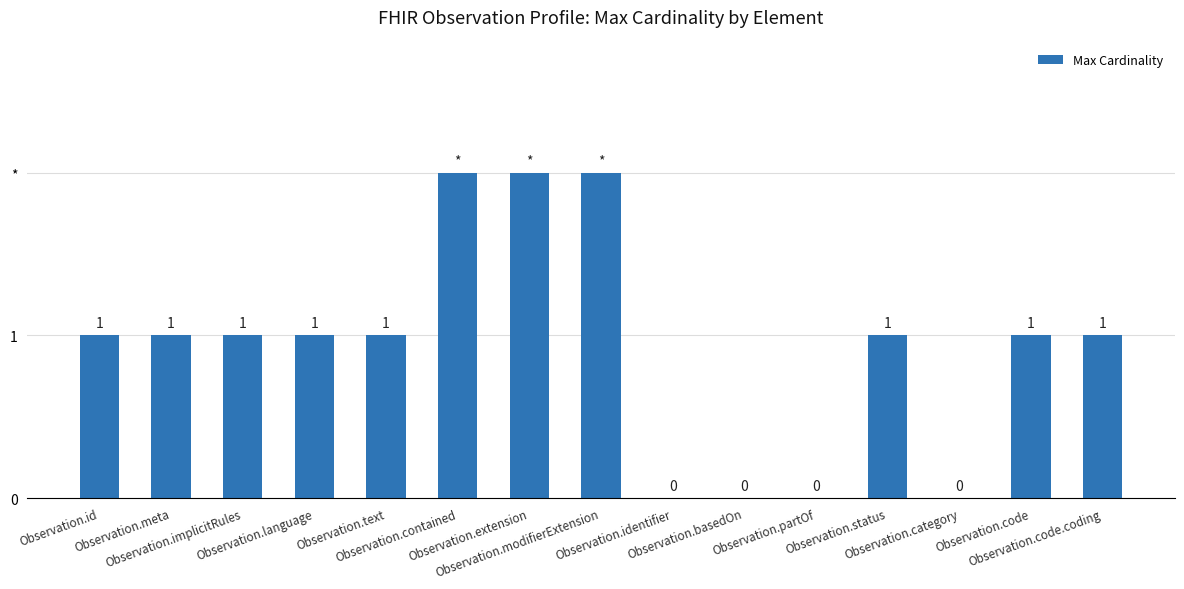

What is the difference between the values at Observation.modifierExtension and Observation.basedOn?

2